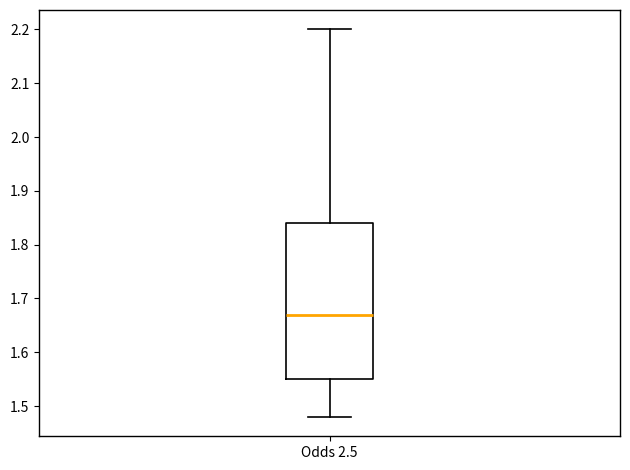

Read this box plot against the y-axis: the position of the median line, the range covered by the box, and the ends of both whiskers. The values are not printed on the chart, so give them approximately, as read against the axis.

median 1.67, box 1.55 to 1.84, whiskers 1.48 to 2.20